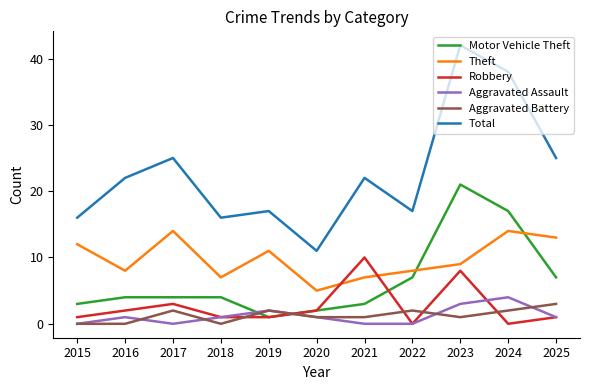

Reading left to right, list all the values displayed in this chart.

Motor Vehicle Theft: 2015=3	2016=4	2017=4	2018=4	2019=1	2020=2	2021=3	2022=7	2023=21	2024=17	2025=7
Theft: 2015=12	2016=8	2017=14	2018=7	2019=11	2020=5	2021=7	2022=8	2023=9	2024=14	2025=13
Robbery: 2015=1	2016=2	2017=3	2018=1	2019=1	2020=2	2021=10	2022=0	2023=8	2024=0	2025=1
Aggravated Assault: 2015=0	2016=1	2017=0	2018=1	2019=2	2020=1	2021=0	2022=0	2023=3	2024=4	2025=1
Aggravated Battery: 2015=0	2016=0	2017=2	2018=0	2019=2	2020=1	2021=1	2022=2	2023=1	2024=2	2025=3
Total: 2015=16	2016=22	2017=25	2018=16	2019=17	2020=11	2021=22	2022=17	2023=42	2024=38	2025=25